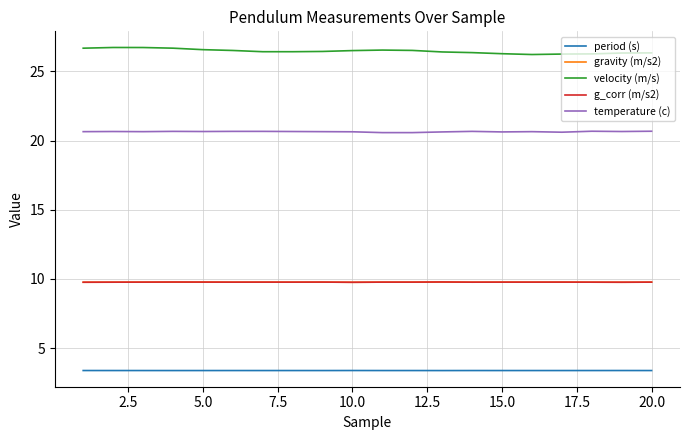

What is the difference between the maximum and minimum values in the temperature (c) series?

0.1